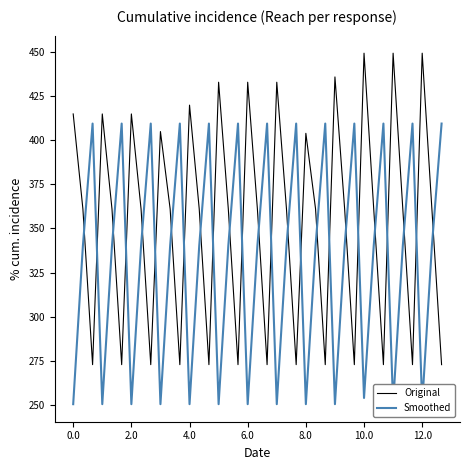

What is the difference between the maximum and minimum values in the Smoothed series?

159.2